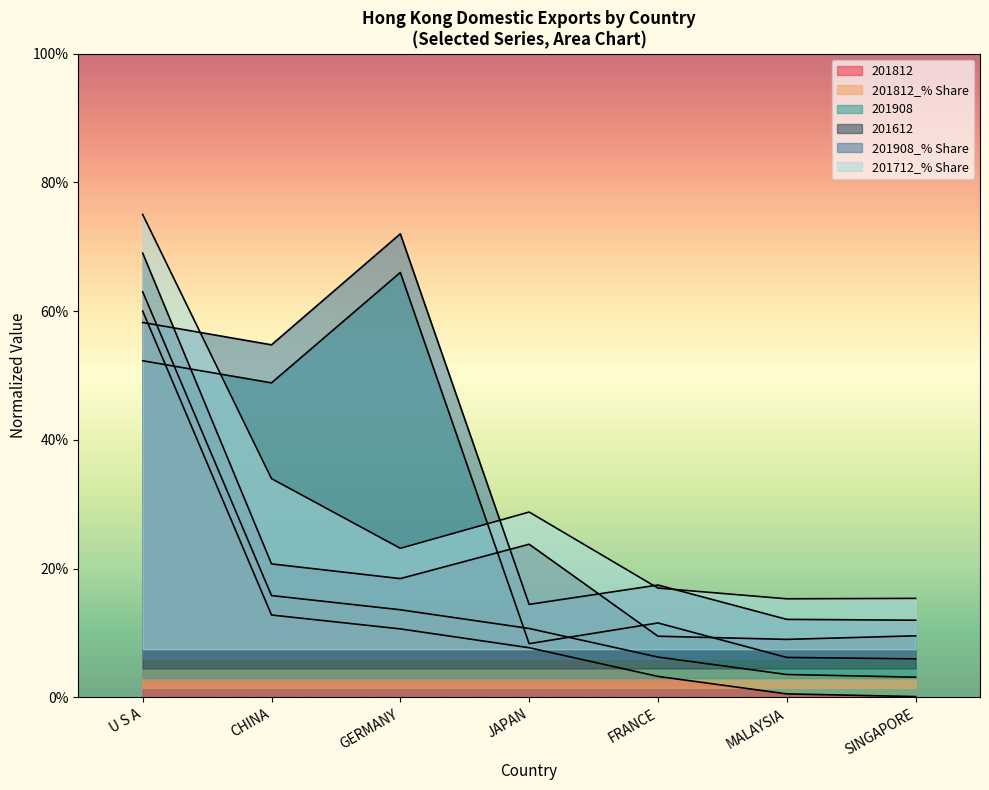

True or false: 201908_% Share has a value of 12.1 at MALAYSIA.

True